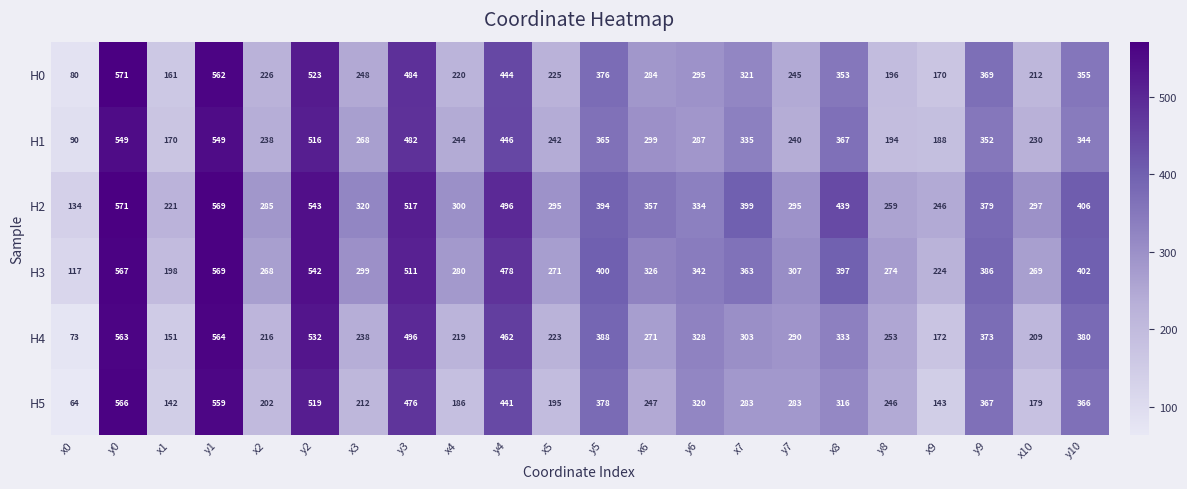

At which label does H3 first exceed 342?

y0